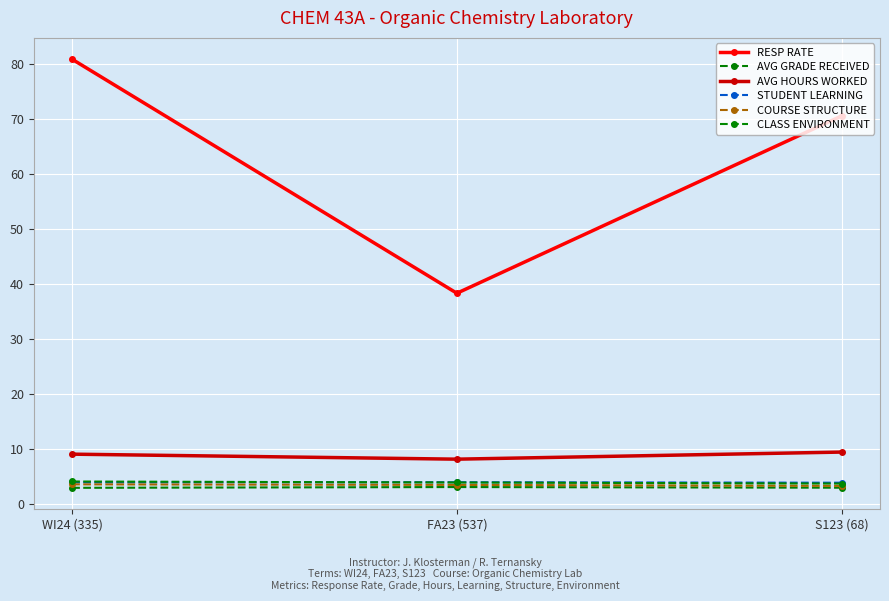

What is the label of the 2nd point from the left?

FA23 (537)